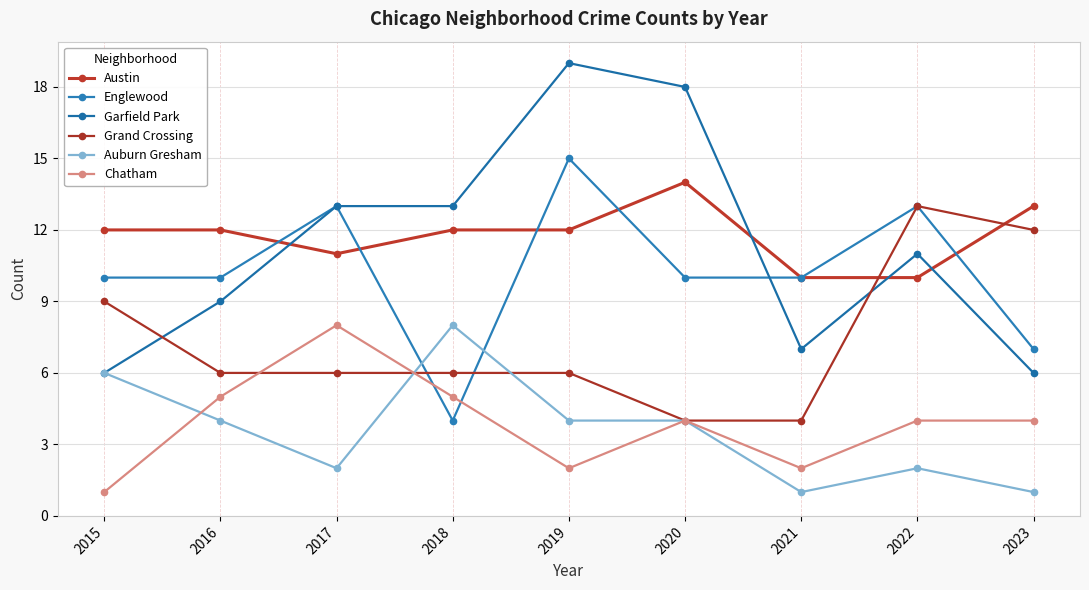

At which label does Englewood reach its minimum?

2018